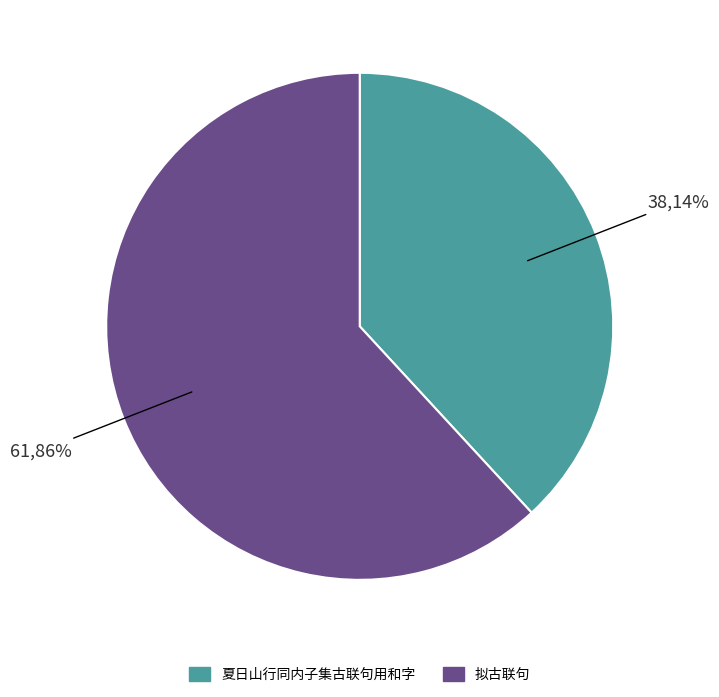

What is the ratio of the value at 夏日山行同内子集古联句用和字 to the value at 拟古联句?

0.6